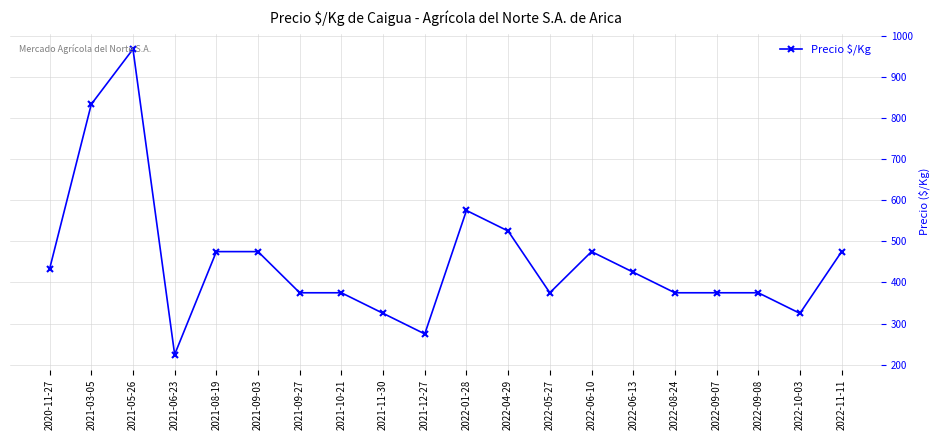

What is the minimum value shown in the chart?

225